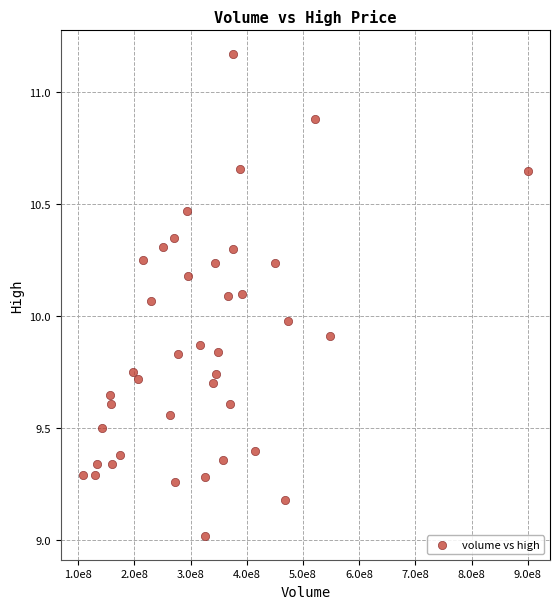

What is the range of X values (max minus min)?

791446438.8